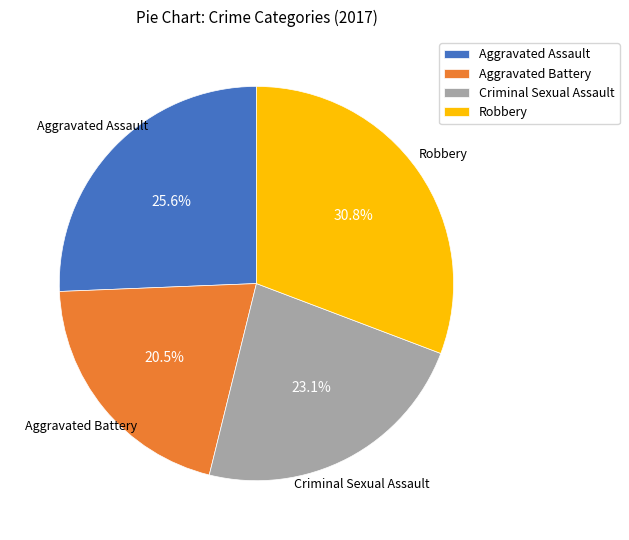

What percentage is the Aggravated Assault slice, to the nearest percent?

26%